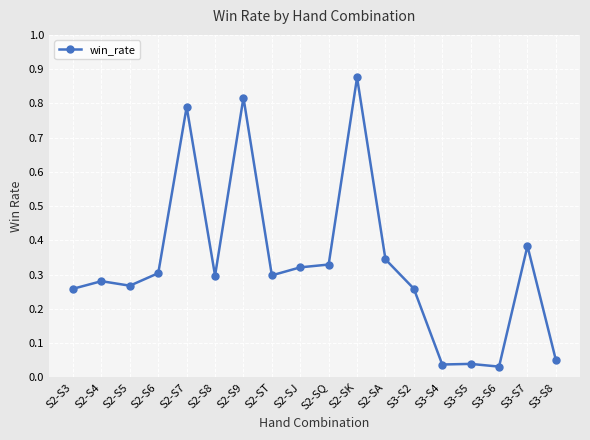

At which category does the chart reach its peak across all series?

S2-SK